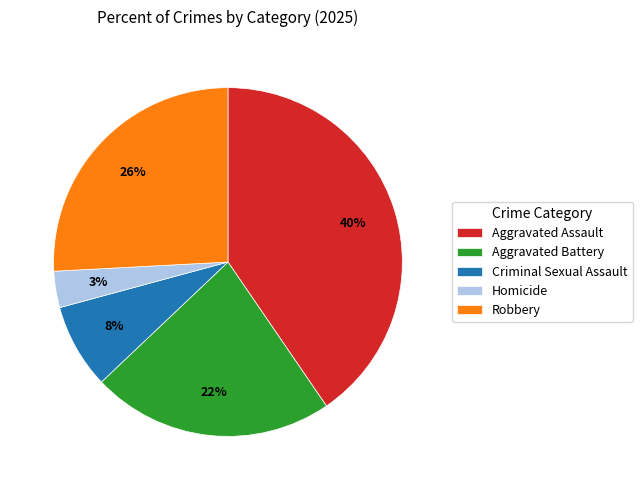

To the nearest percent, what is the difference between the Aggravated Battery and Homicide slice percentages?

19%